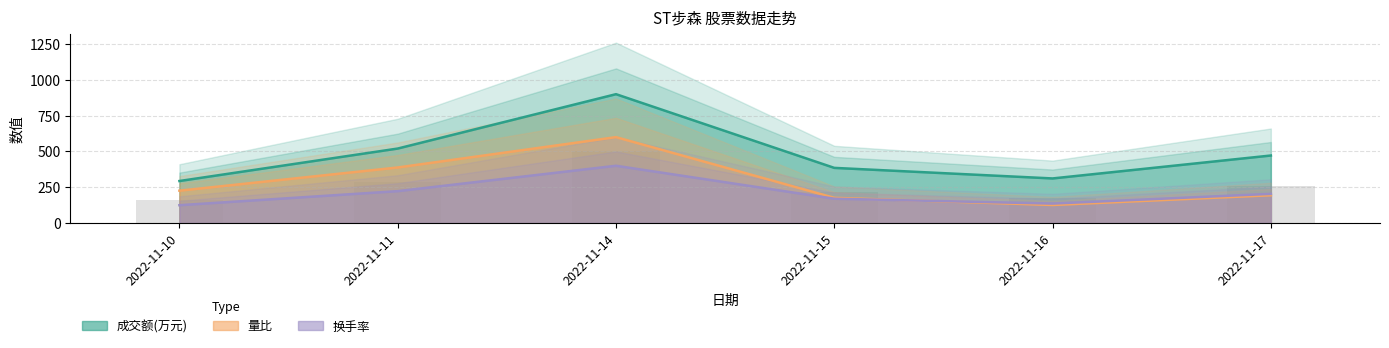

What is the spread (max minus min) of values at 2022-11-11?

297.6